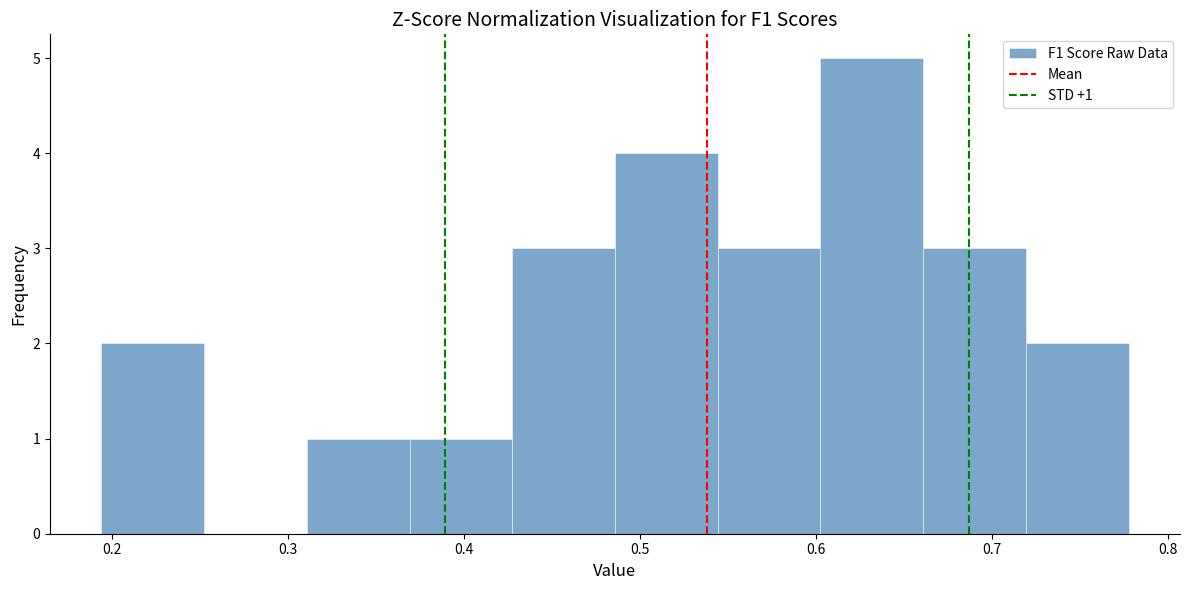

Which range on the x-axis has the tallest bar?

0.60 to 0.66